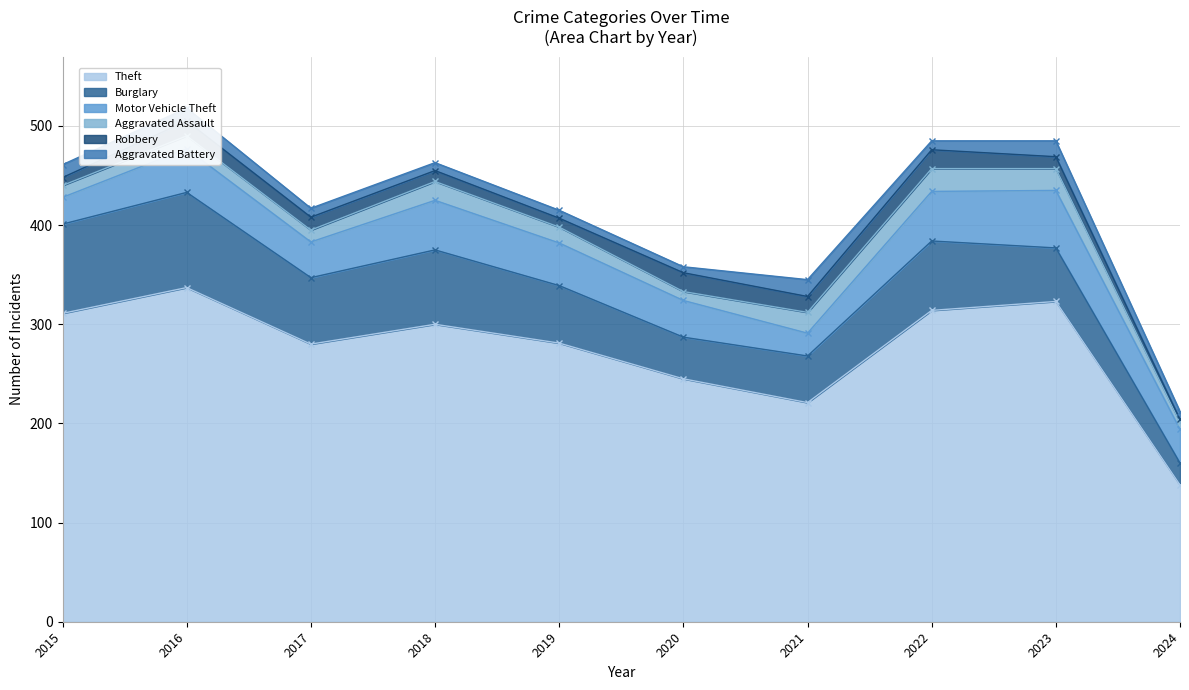

At which label is Motor Vehicle Theft closest to 40?

2019